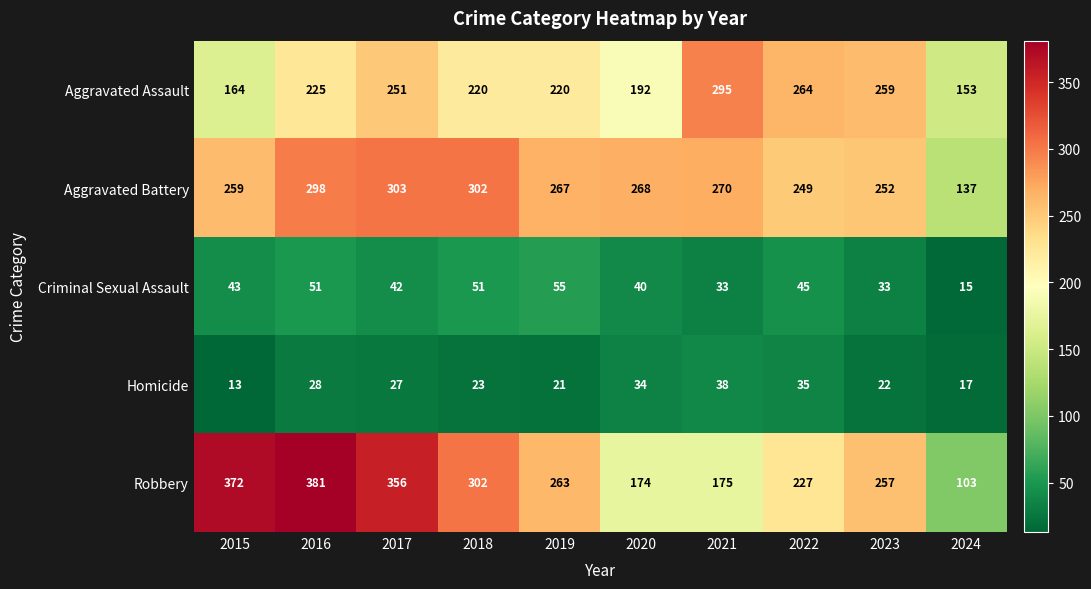

List the labels in order of Robbery value, smallest first.

2024, 2020, 2021, 2022, 2023, 2019, 2018, 2017, 2015, 2016